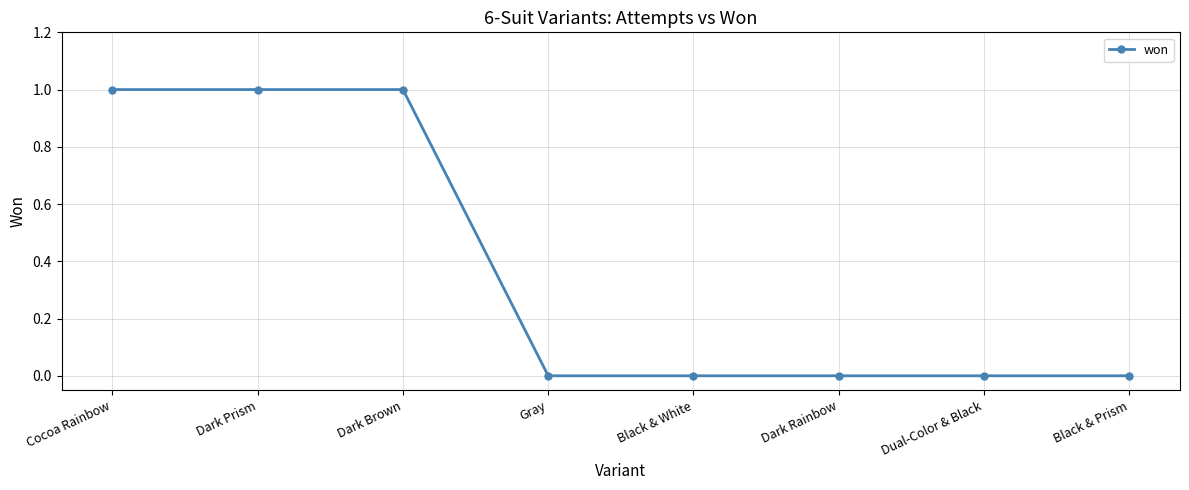

How many data points does each series have?

8